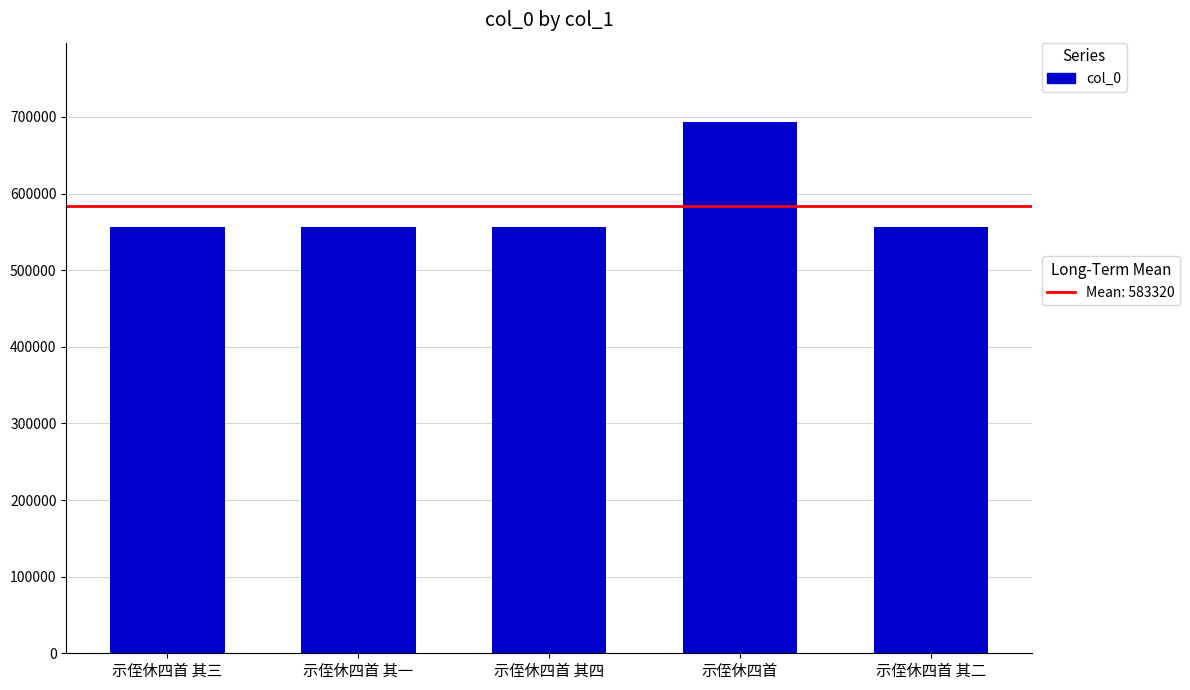

Approximately how many times larger is the value at 示侄休四首 其二 compared to 示侄休四首 其一?

1.0